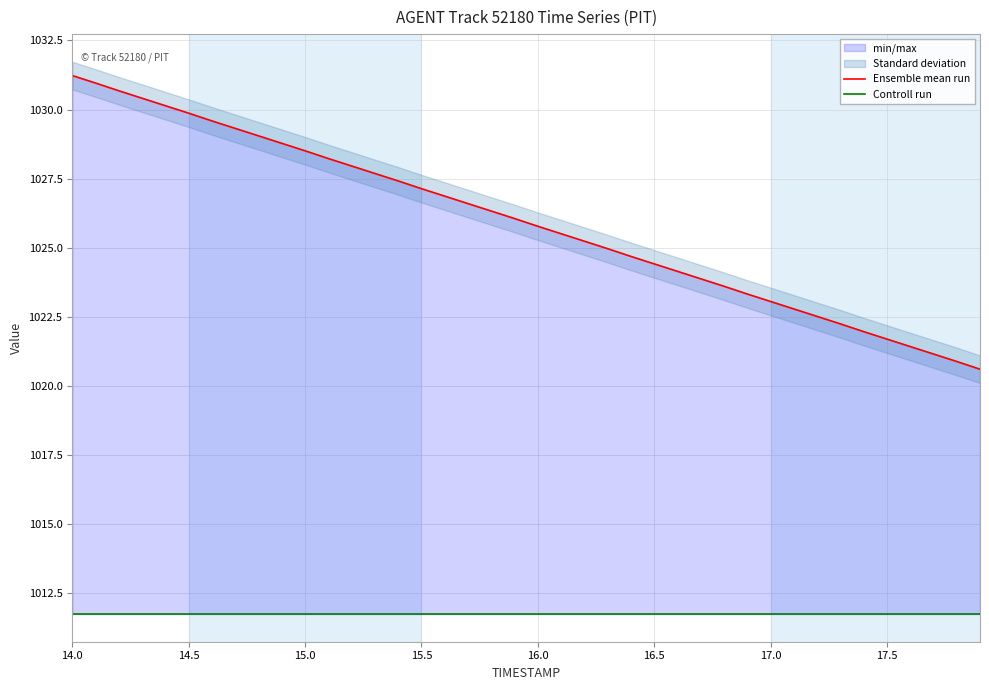

Does the chart have visible grid lines?

Yes